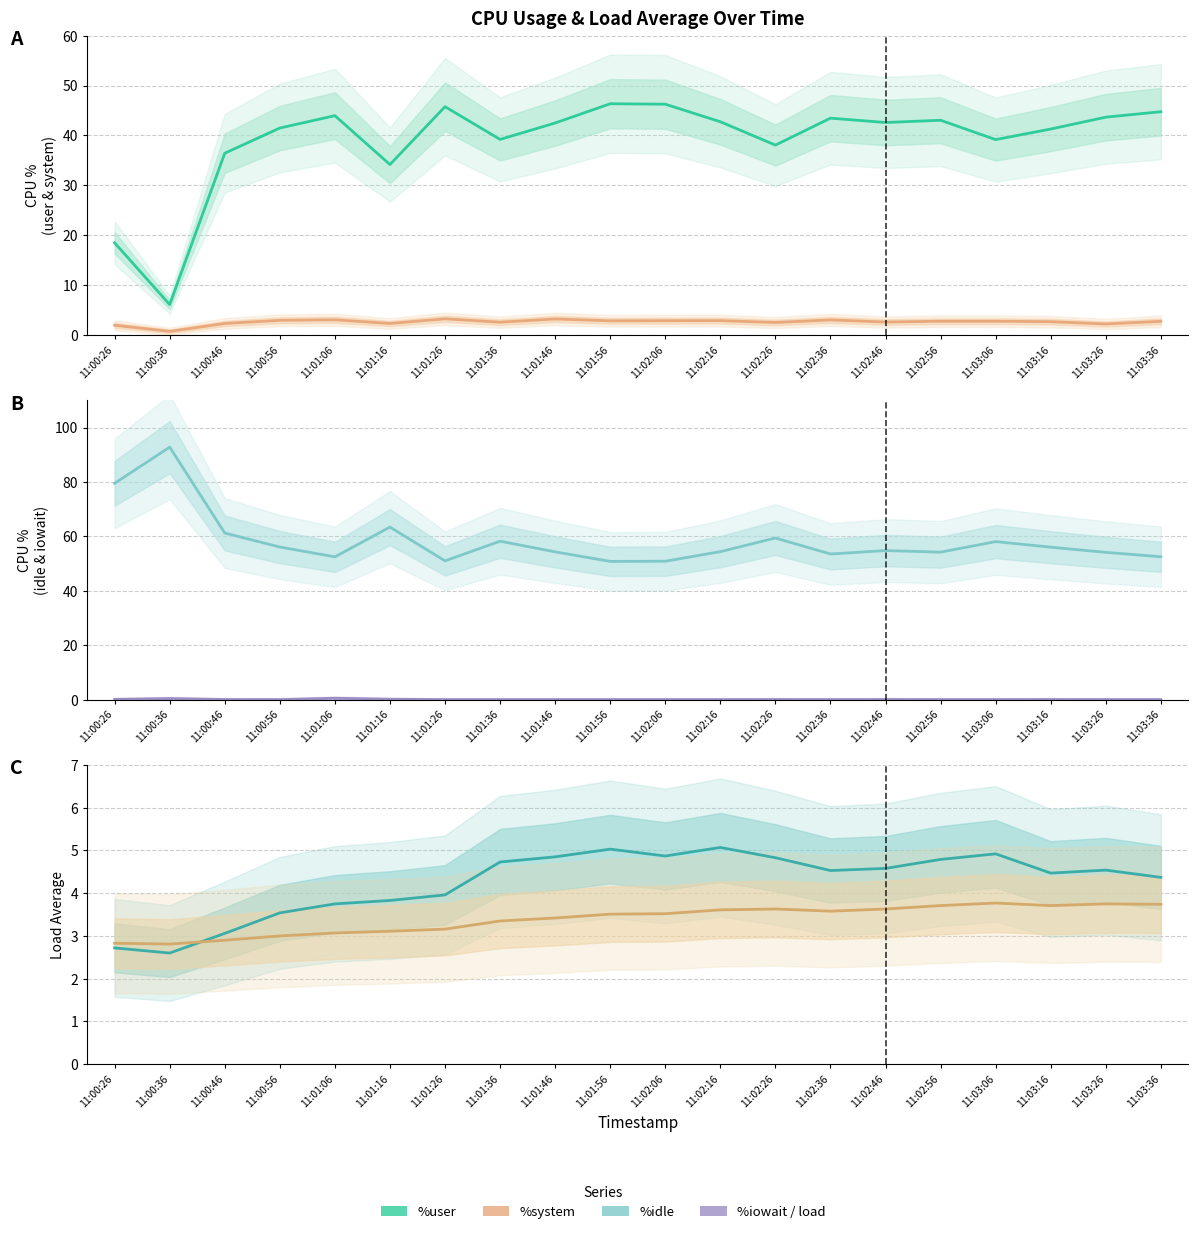

At how many categories does at least one series exceed 20?

20